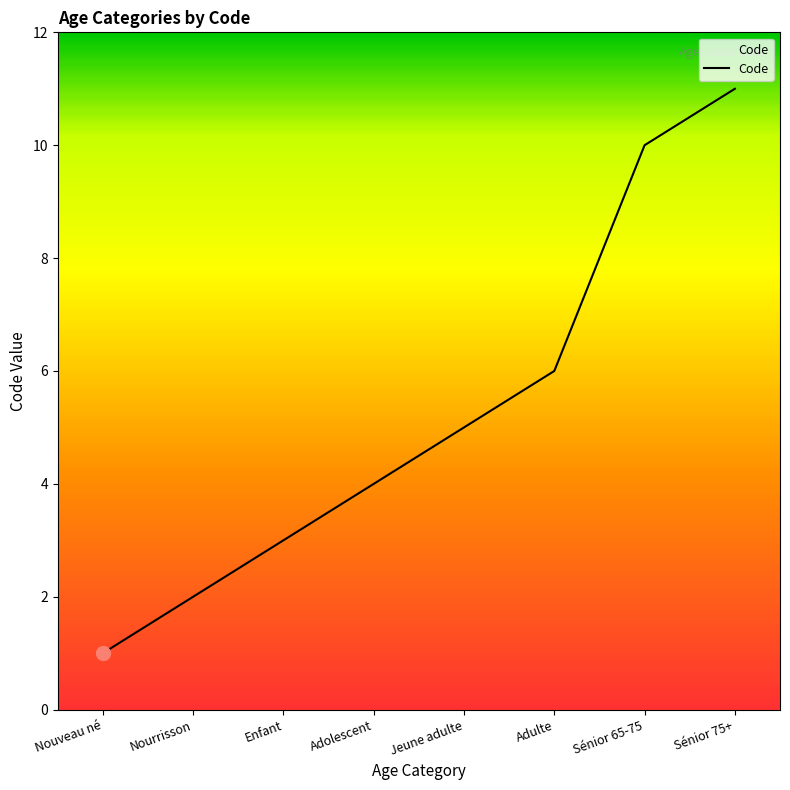

Which has a higher value, Sénior 65-75 or Jeune adulte?

Sénior 65-75